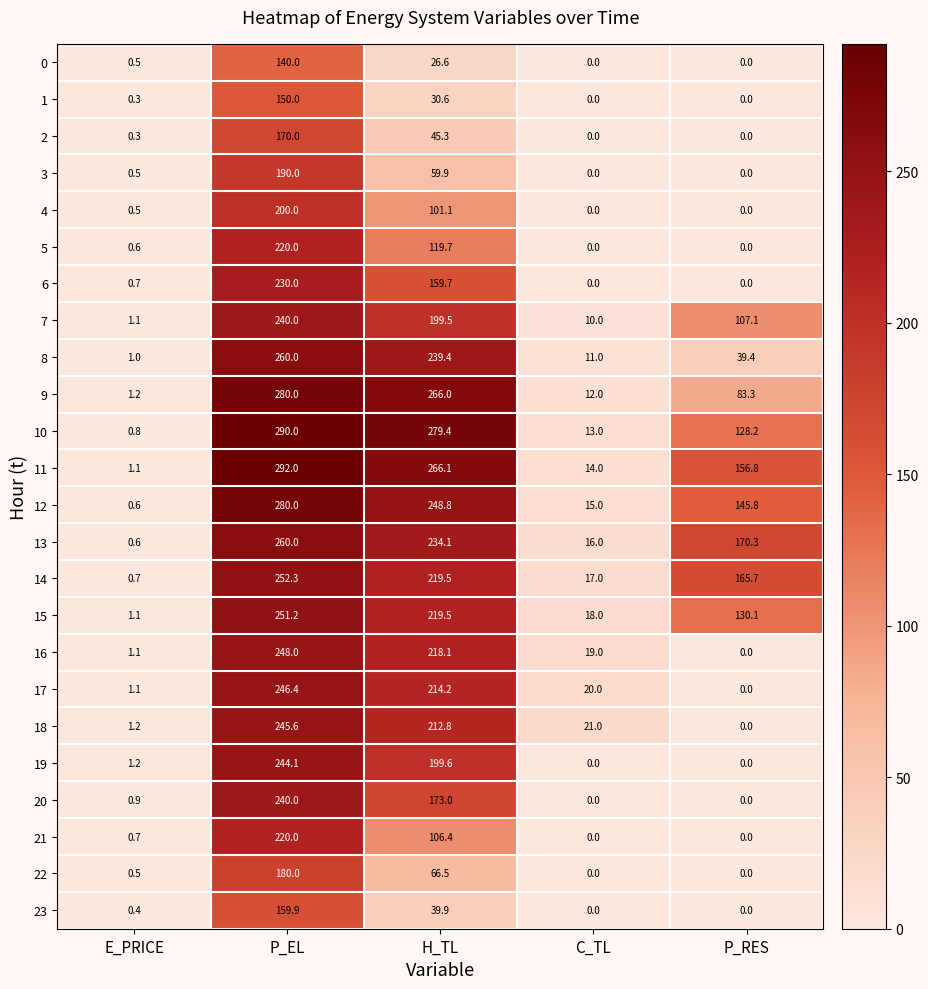

The value of 18 at P_RES is 94.6. True or false?

False